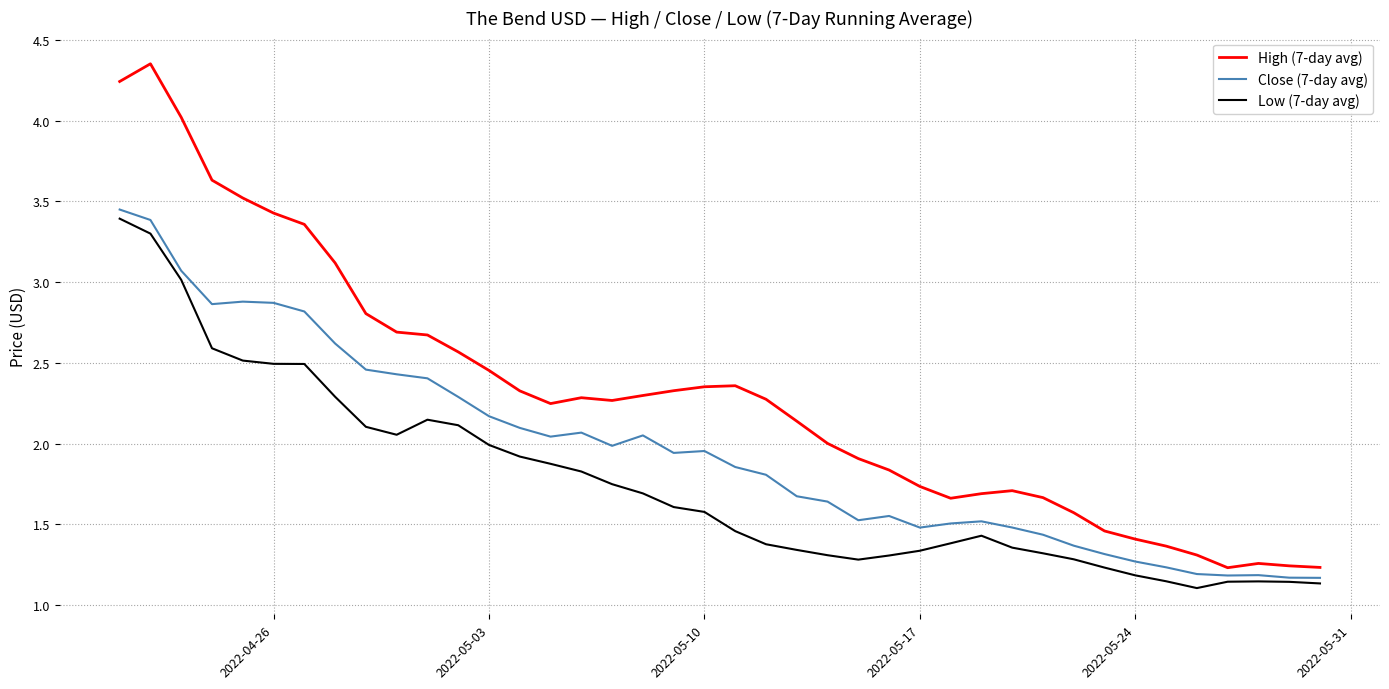

Rank the series by their average value, from lowest to highest.

Low (7-day avg), Close (7-day avg), High (7-day avg)